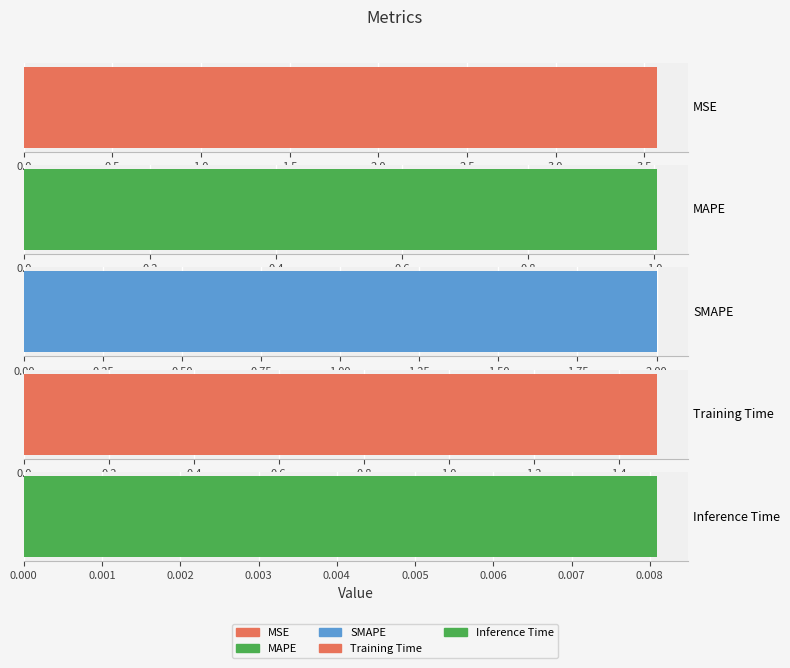

What is the change in value from SMAPE to Training Time?

-0.5